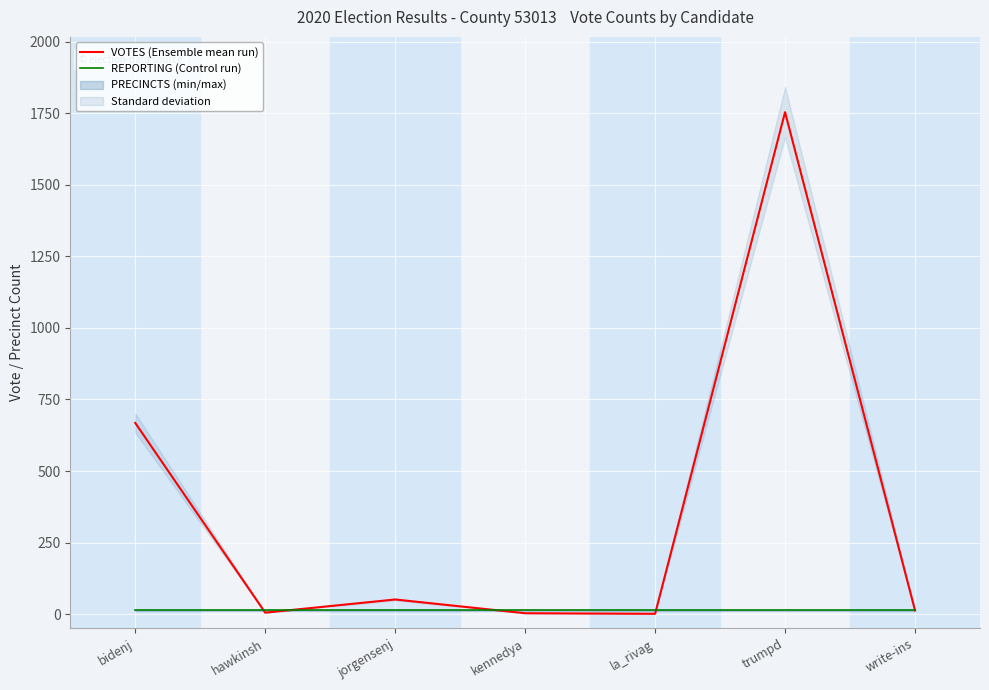

In VOTES (Ensemble mean run), how many points are higher than both neighbors (excluding endpoints)?

2